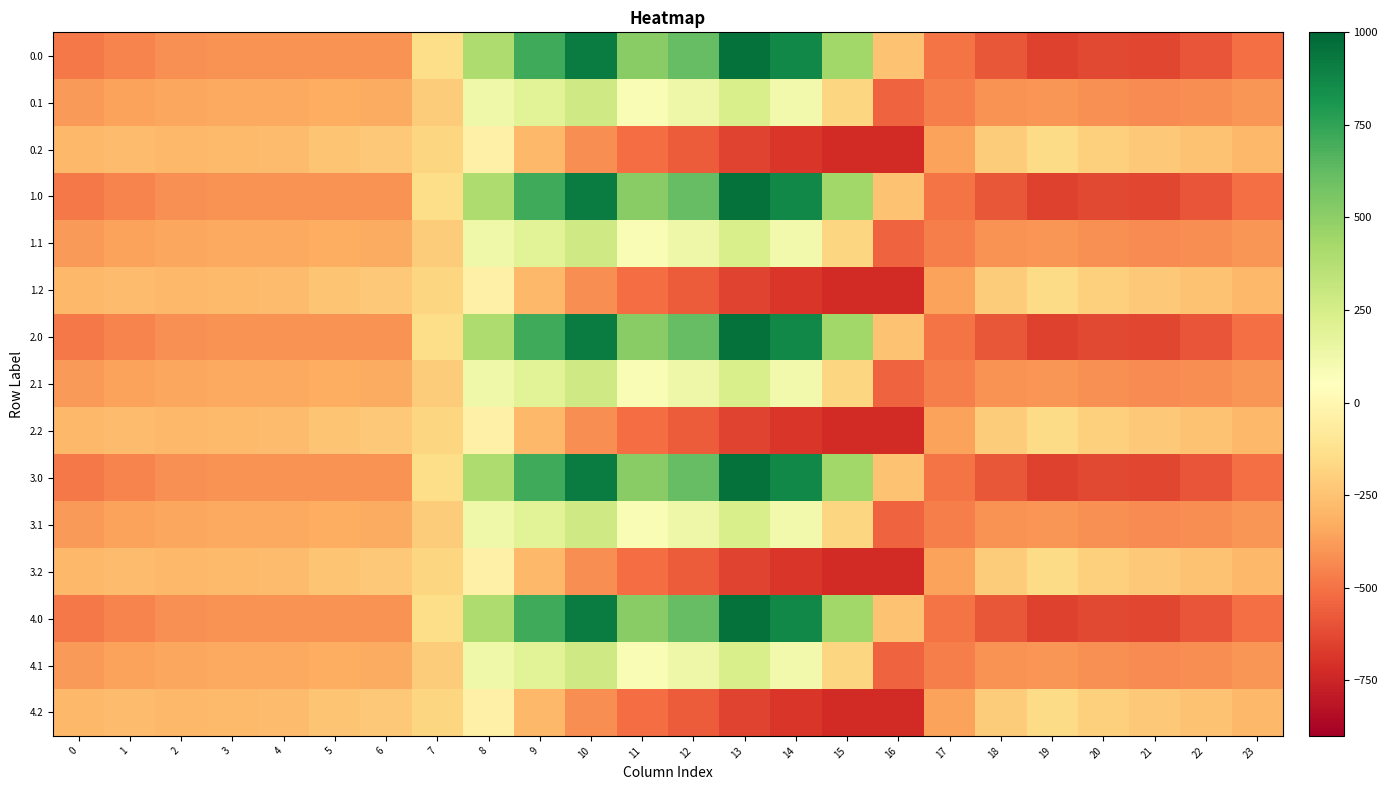

What is the smallest value displayed?

-726.6